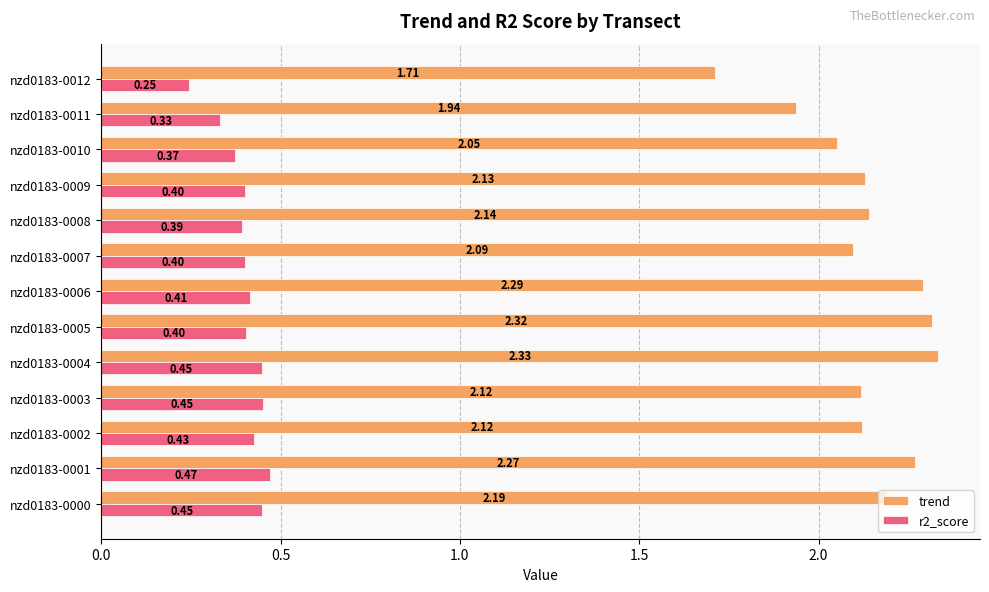

What is the sum of all trend values?

27.7